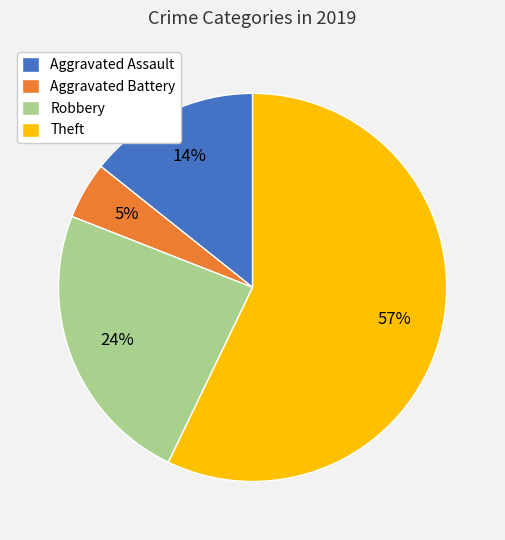

Does Theft represent more than half of the total?

Yes